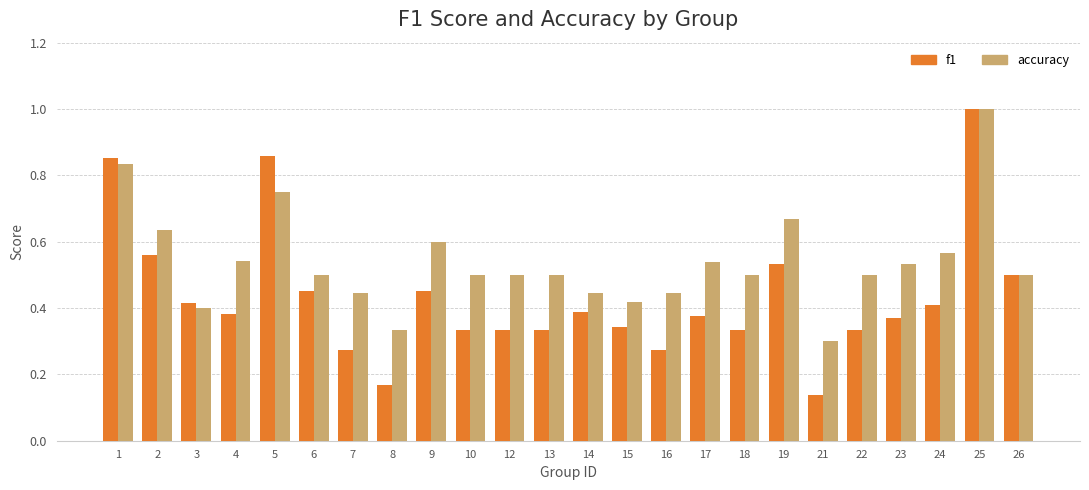

What is the highest value of the f1 series?

1.0